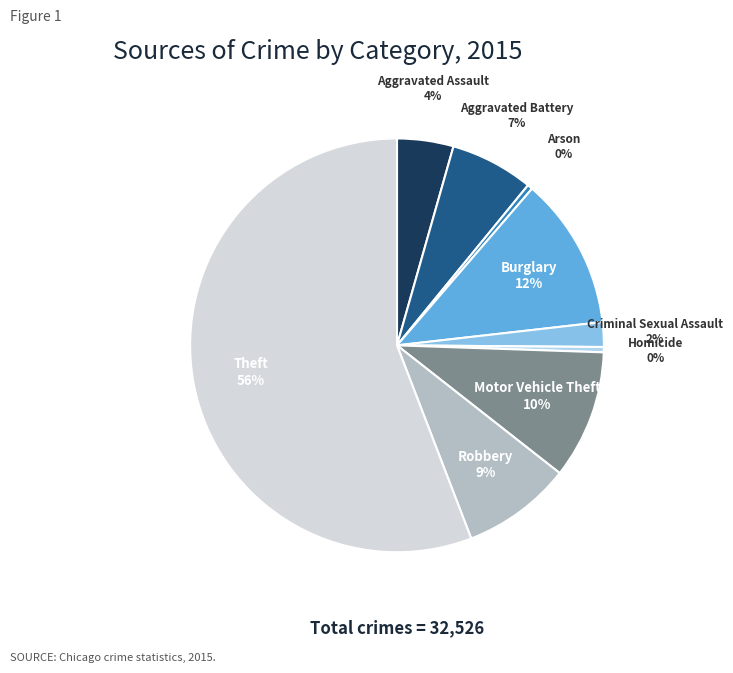

To the nearest percent, what is the average slice percentage?

11%